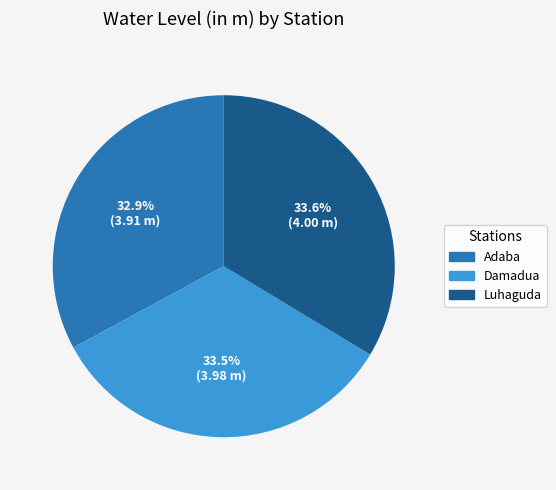

Which has a higher value, Damadua or Adaba?

Damadua